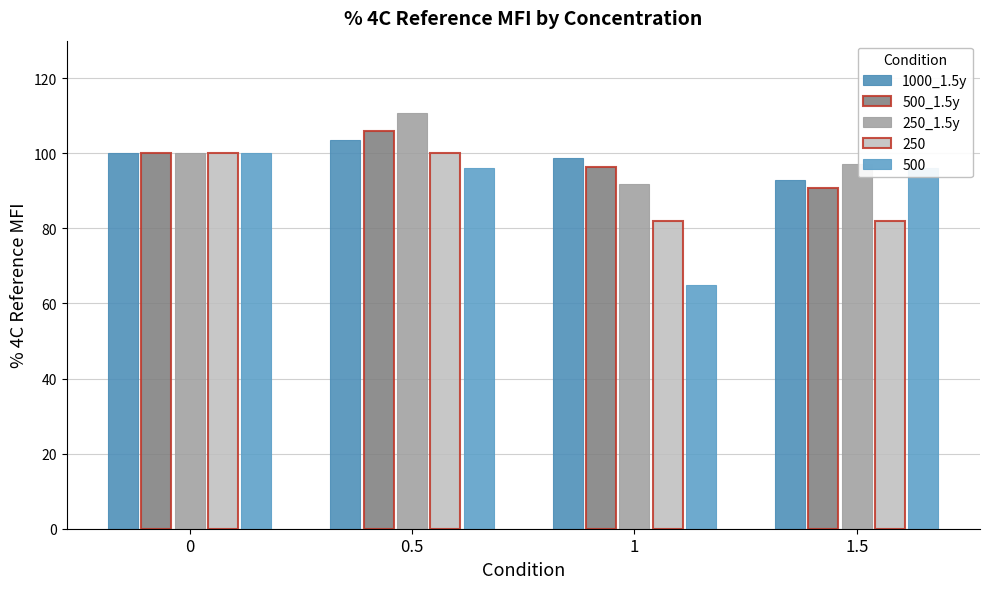

What is the value of the 1000_1.5y bar at the 2nd from the left?

103.5